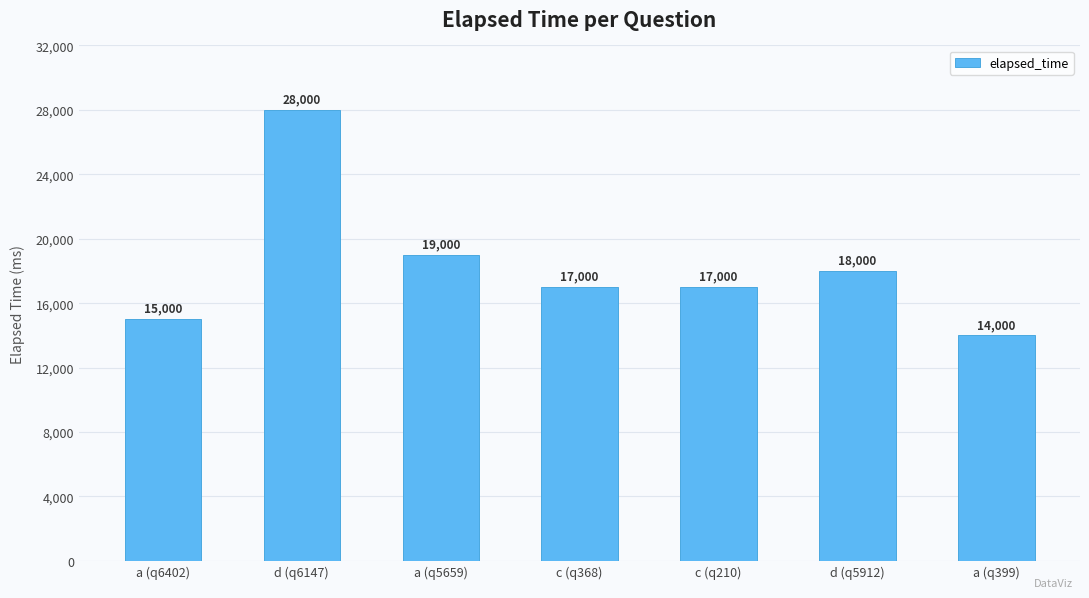

What is the greatest value displayed?

28000